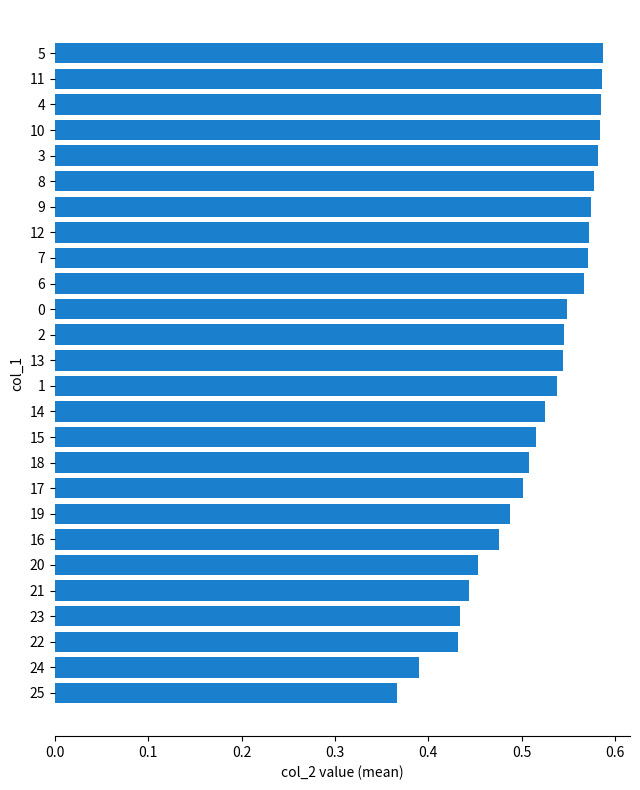

Count the values in the range 0 to 1.

26